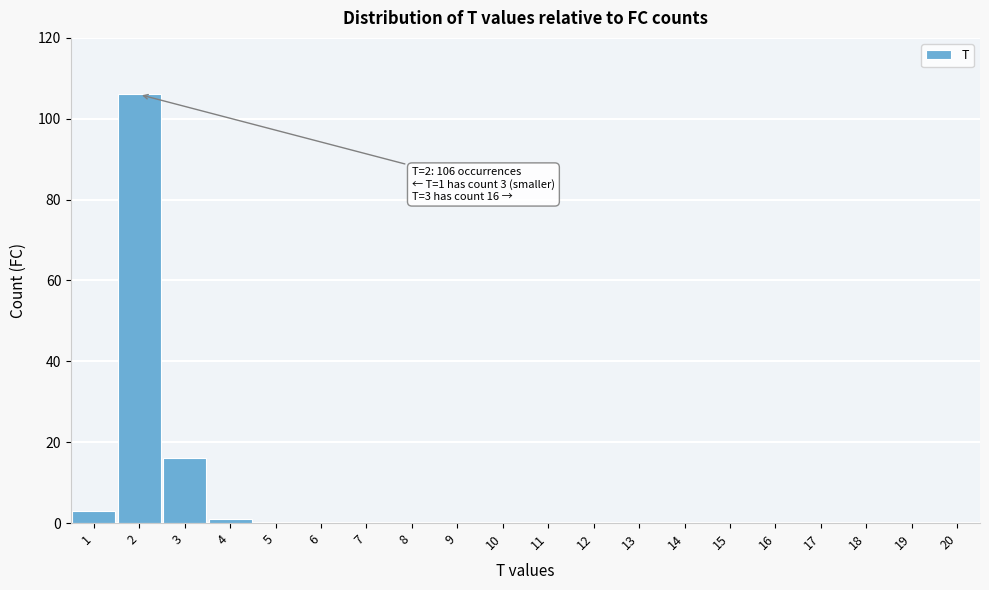

Reading left to right, what are all the values shown in this chart?

1=3	2=106	3=16	4=1	5=0	6=0	7=0	8=0	9=0	10=0	11=0	12=0	13=0	14=0	15=0	16=0	17=0	18=0	19=0	20=0